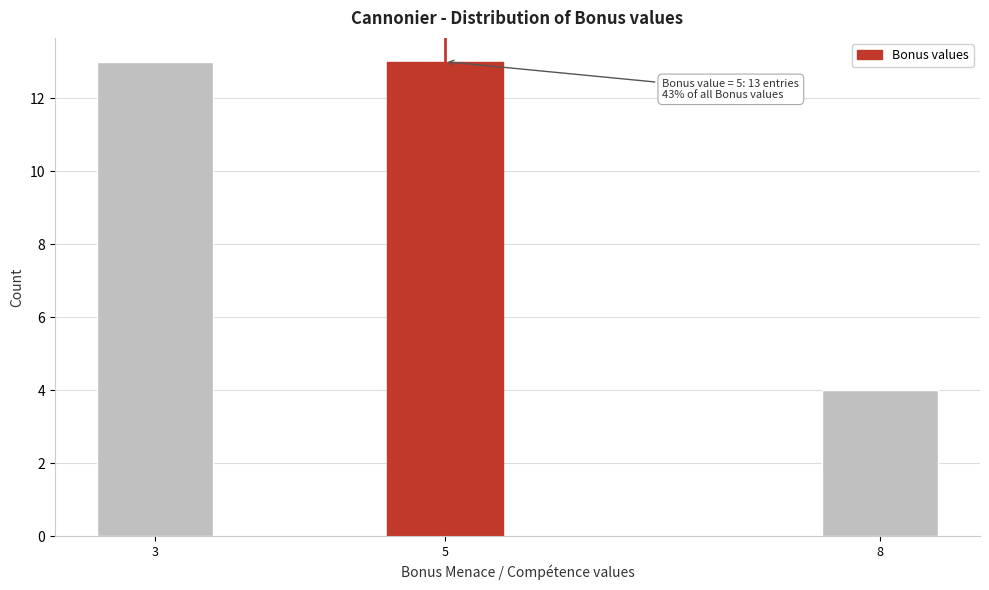

Reading left to right, transcribe all the data shown in this chart.

13	13	4